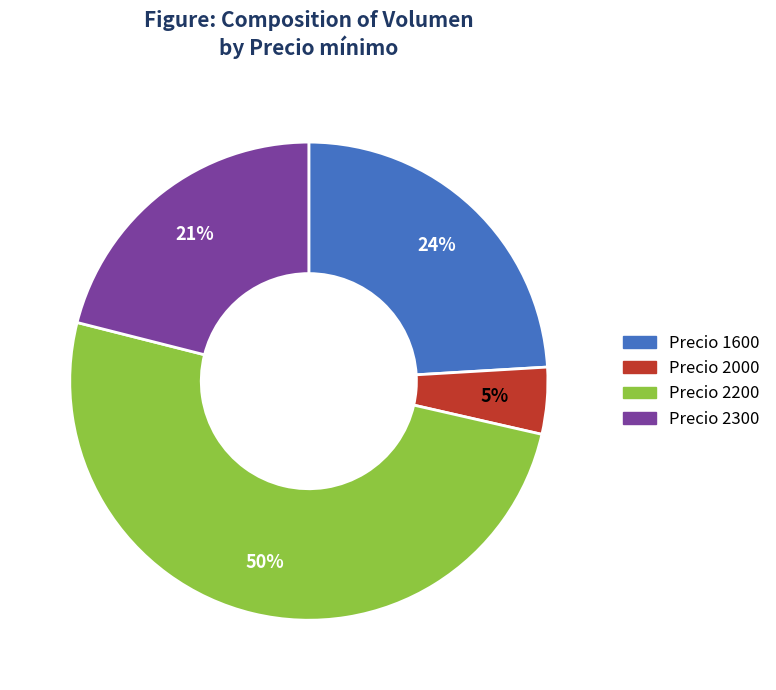

Count the number of slices in the pie.

4